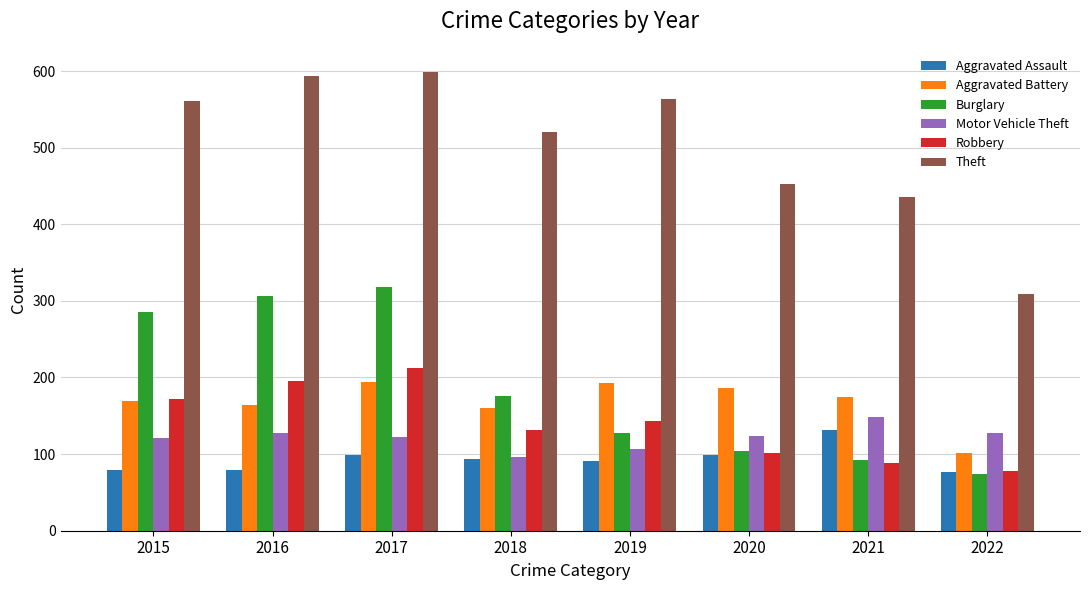

Are the bars horizontal?

No